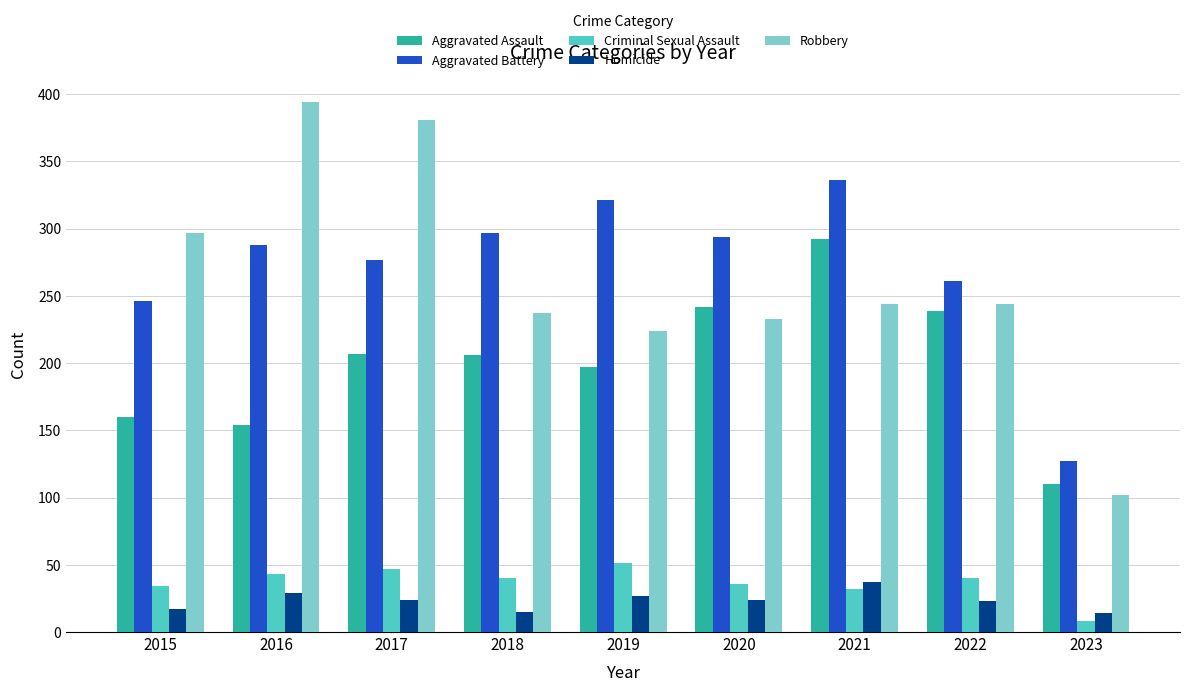

Which series has the widest spread of values?

Robbery